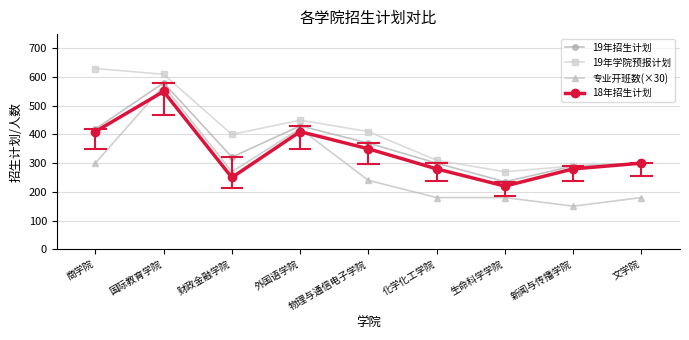

True or false: 19年学院预报计划 has a value of 678 at 物理与通信电子学院.

False